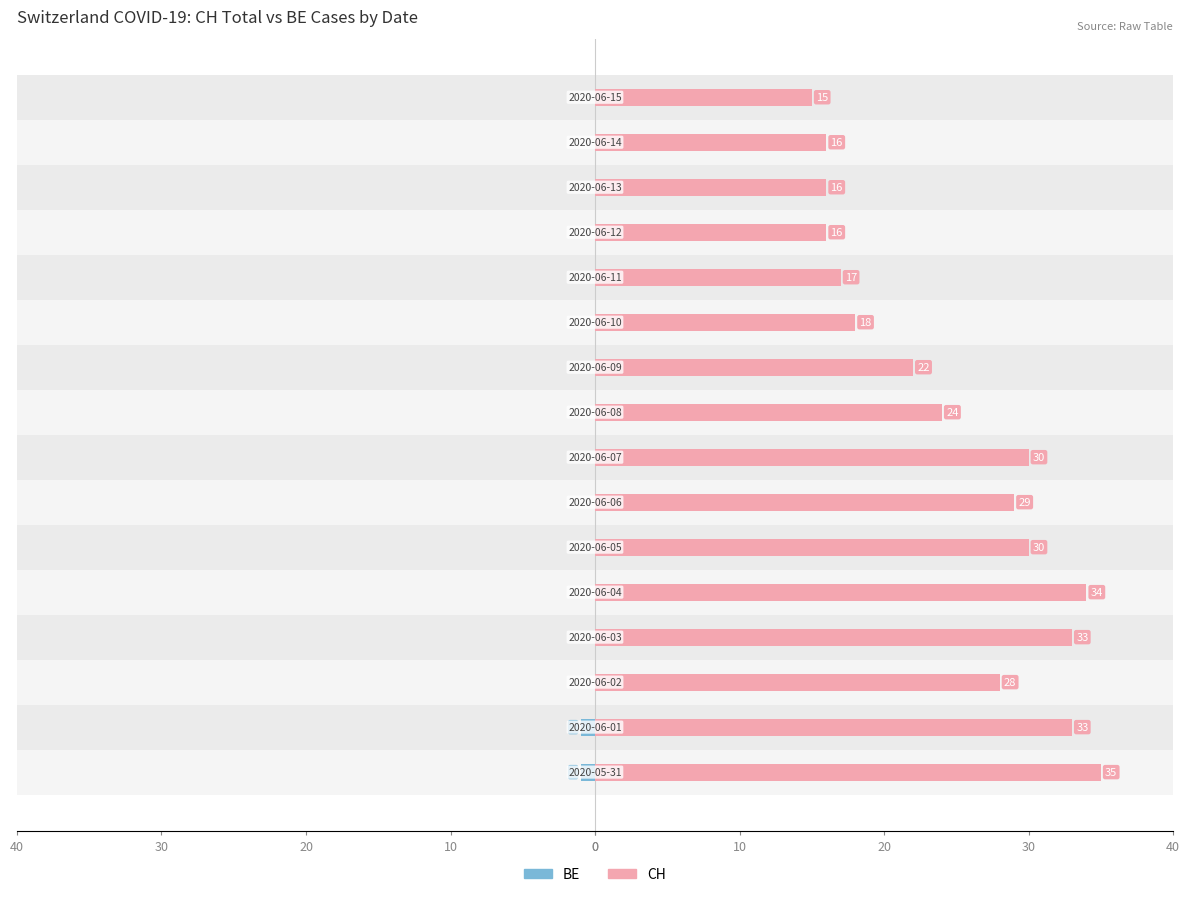

Rank the series by their maximum value, from highest to lowest.

CH, BE